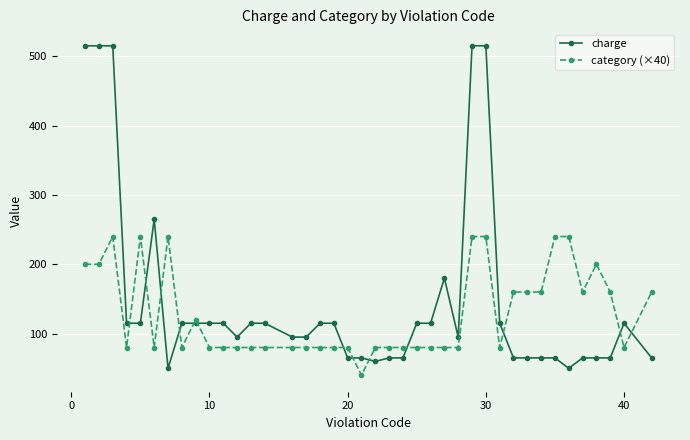

How many intersections are there between charge and category (×40)?

13